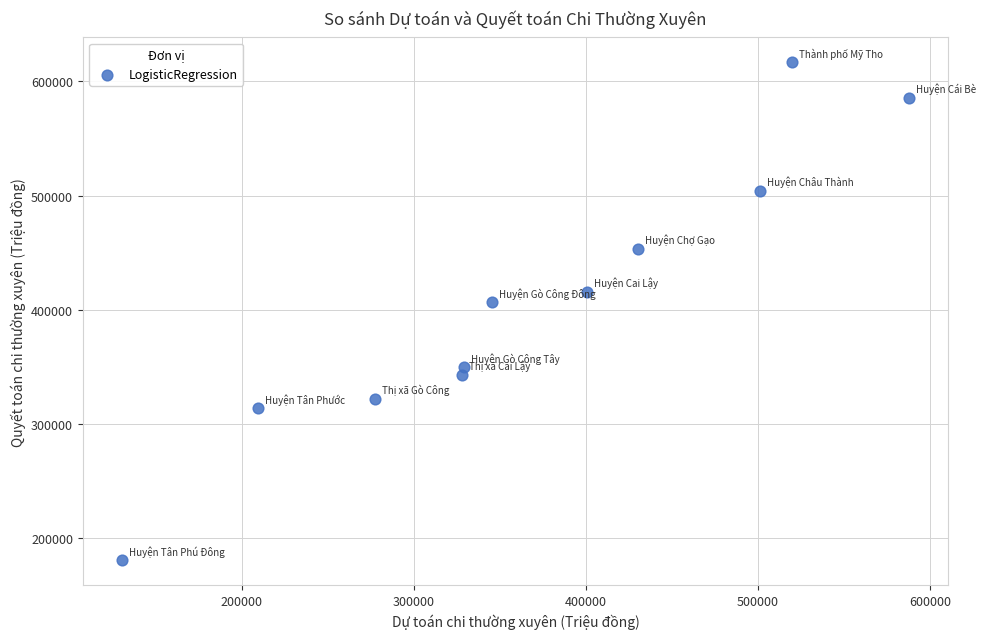

What is the range of X values (max minus min)?

457225